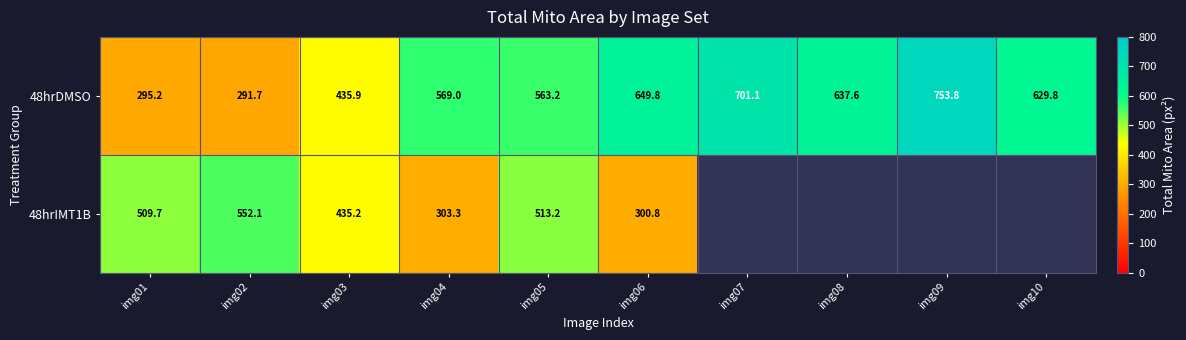

True or false: 48hrDMSO has a value of 649.8 at img06.

True